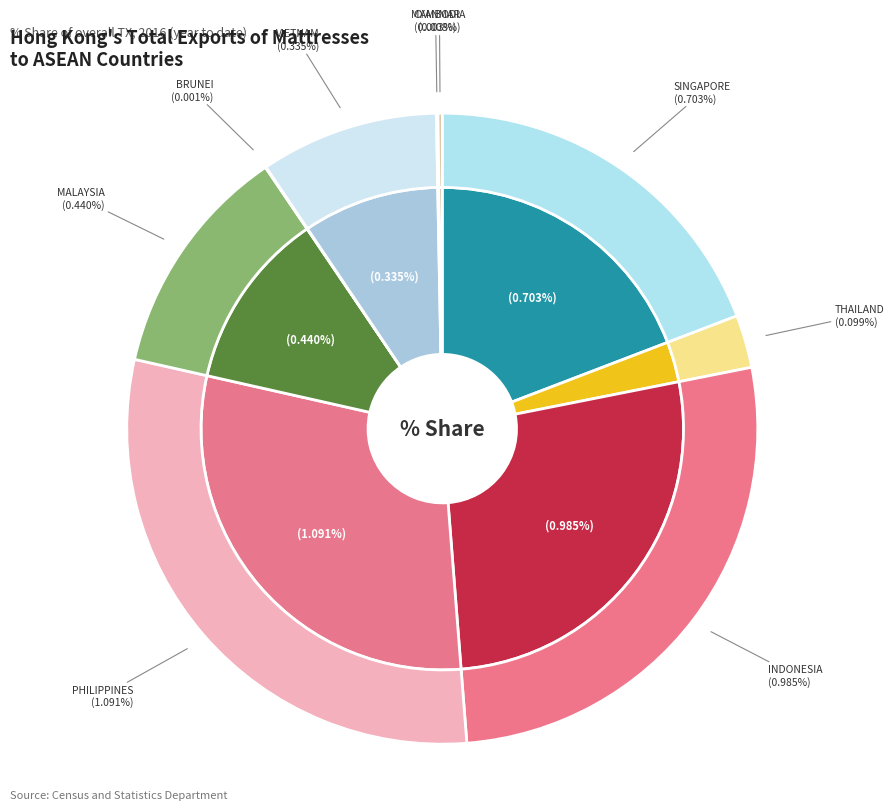

True or false: BRUNEI accounts for 0% of the total.

True